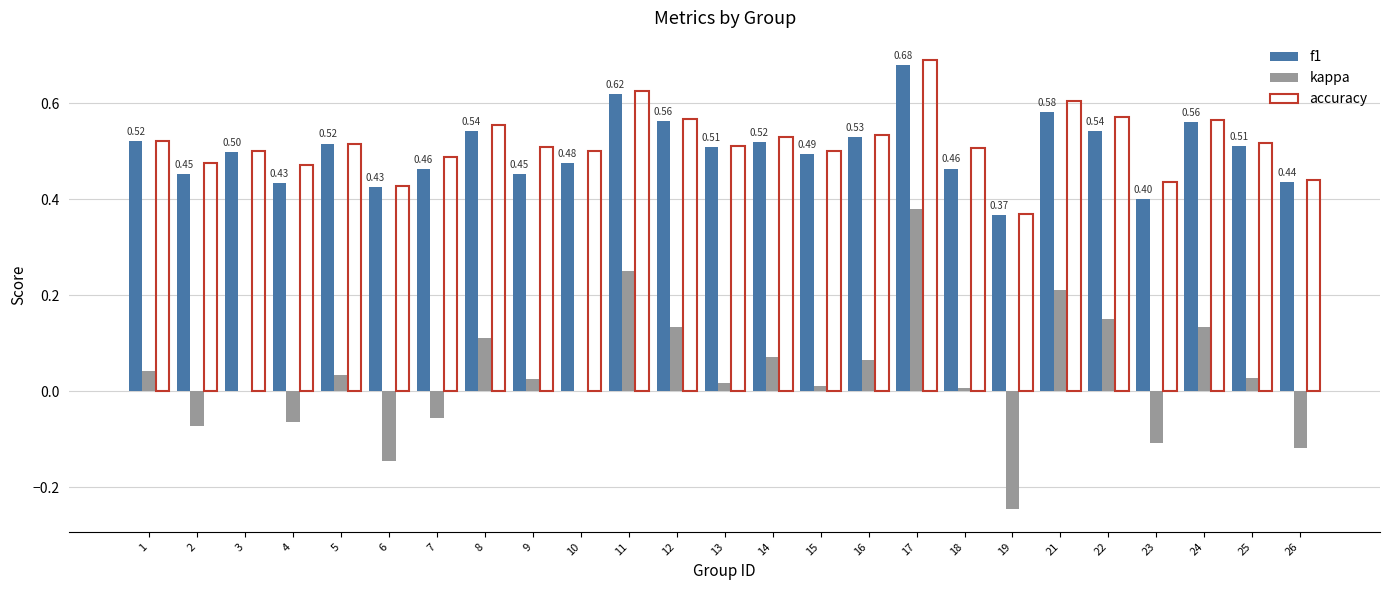

Which series changed the most between 18 and 26?

kappa